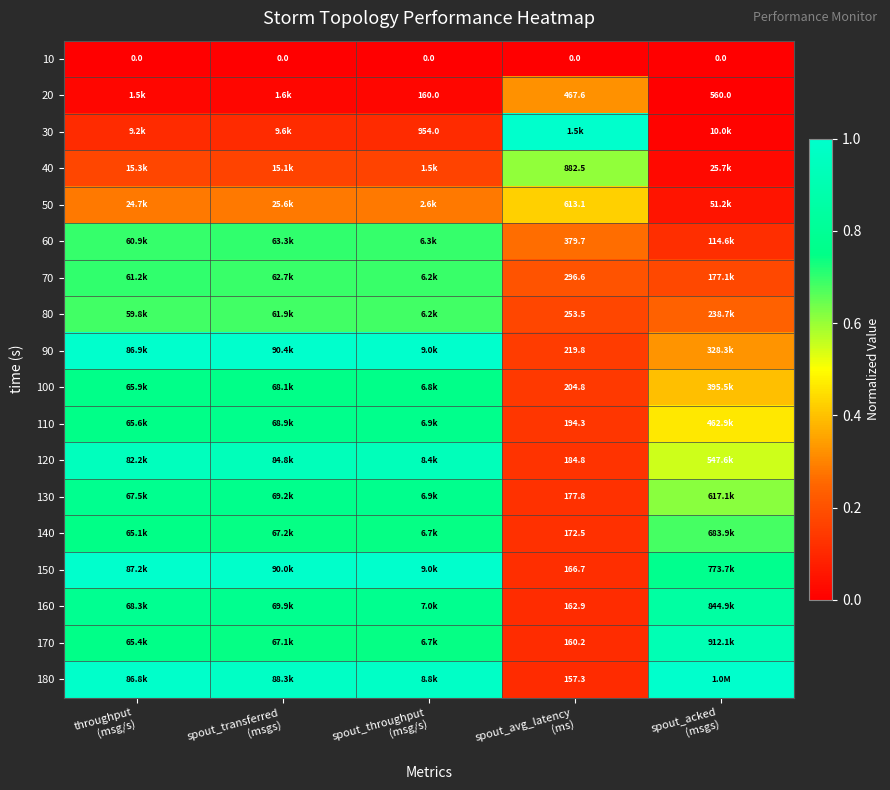

What is the approximate value of 170 at spout_acked (msgs)?

0.9